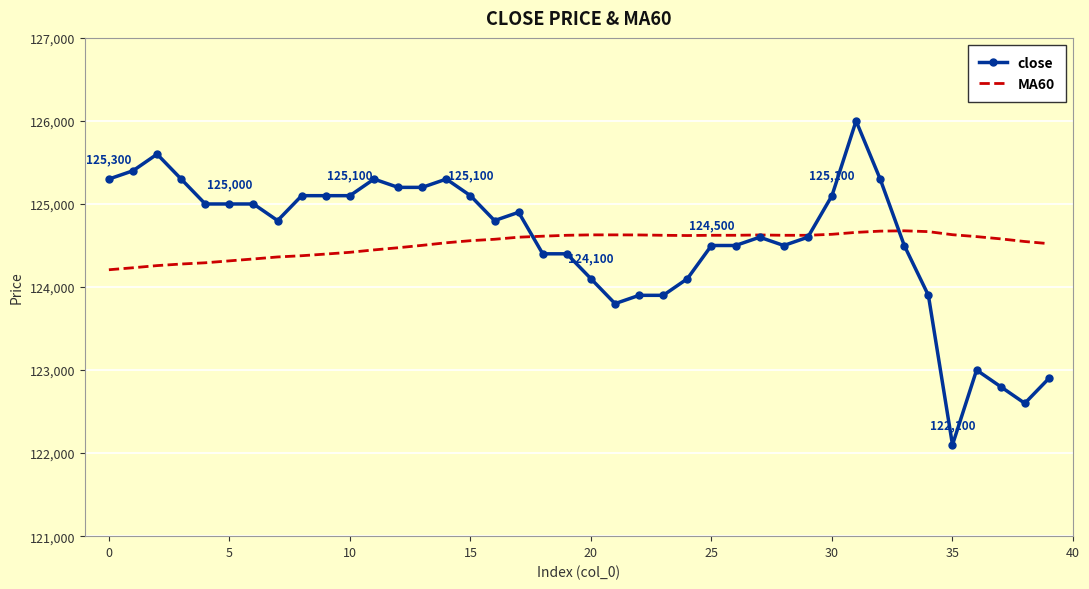

What is the smallest value displayed?

122100